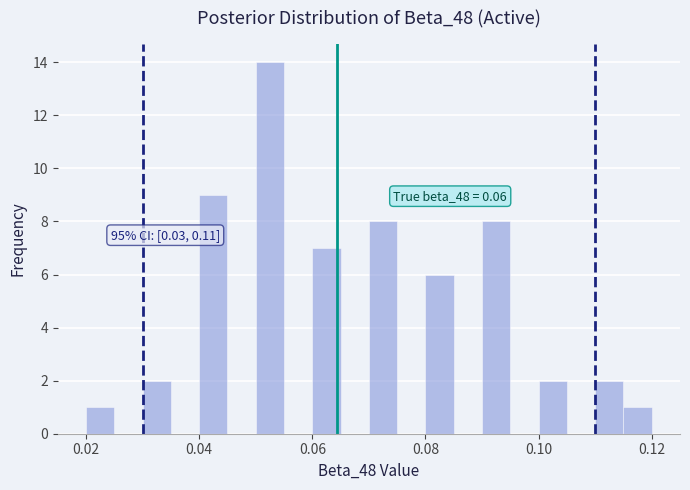

Around what value on the x-axis is the tallest bar? Give the approximate position of its centre, as read against the axis.

0.052